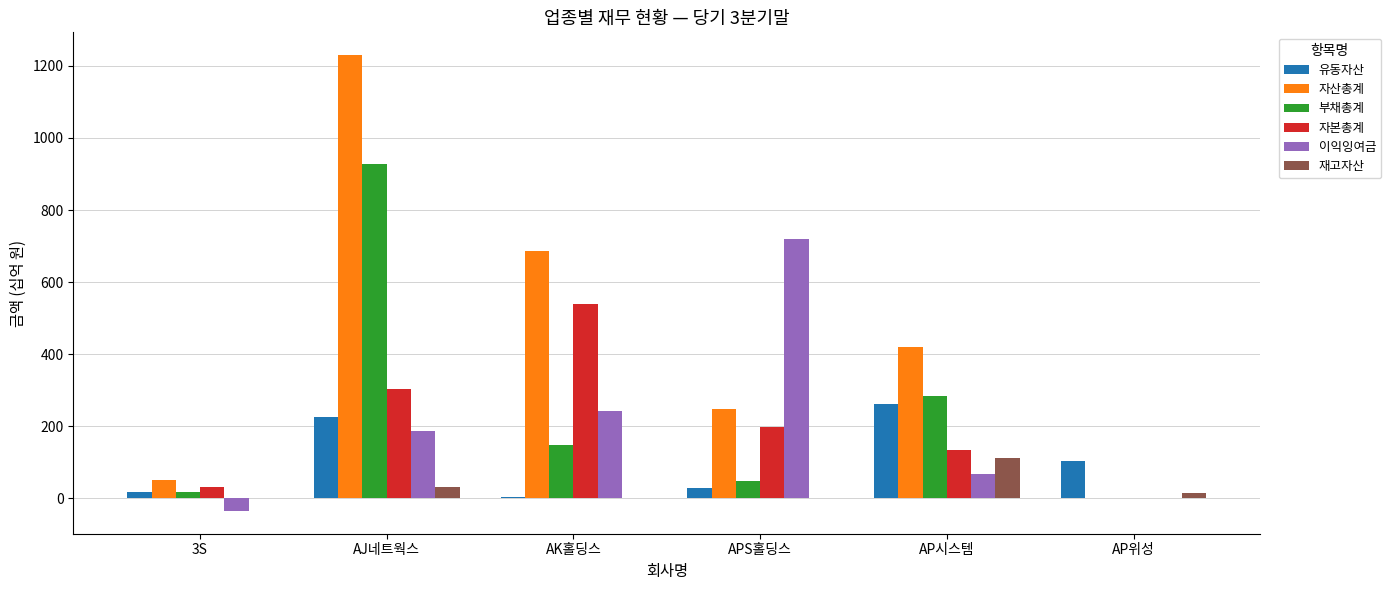

Where does the 부채총계 series first go above 147?

AJ네트웍스